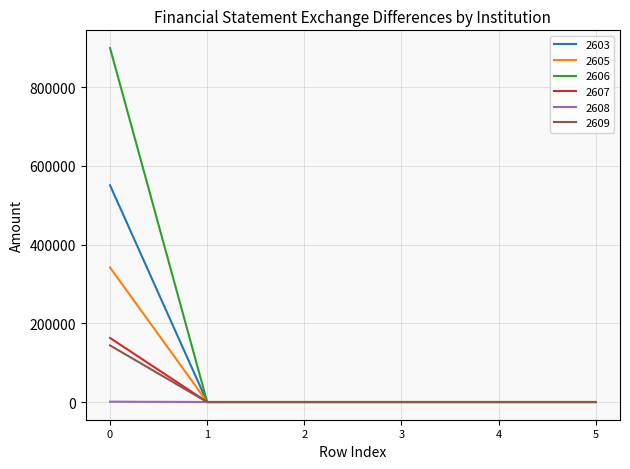

How many lines are shown in the chart?

6